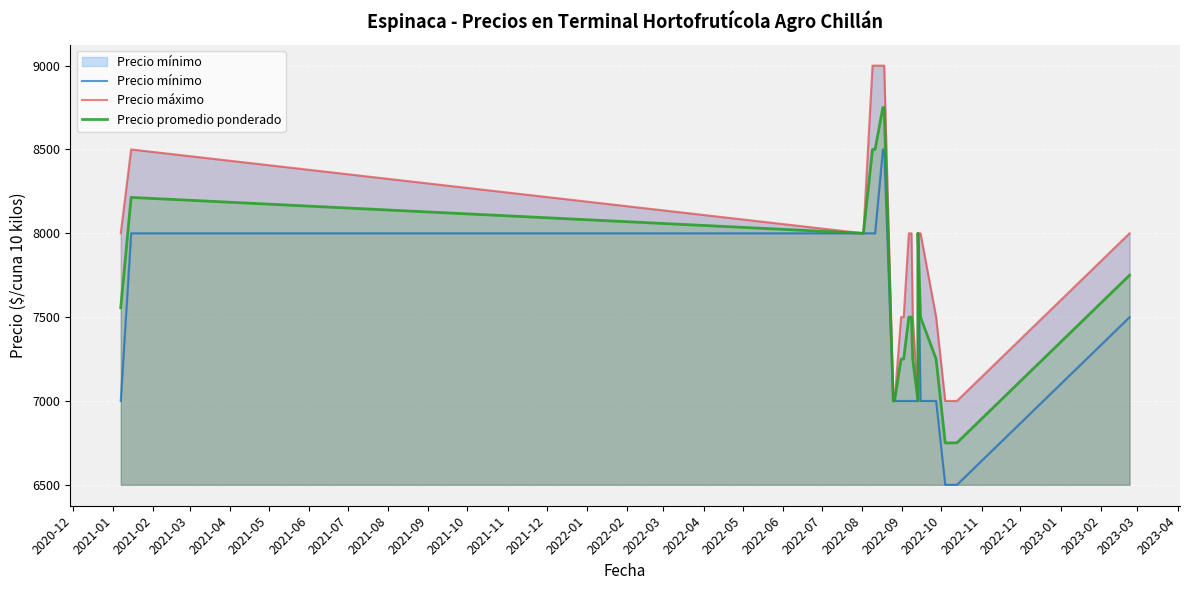

True or false: Precio máximo and Precio mínimo cross at least once.

False